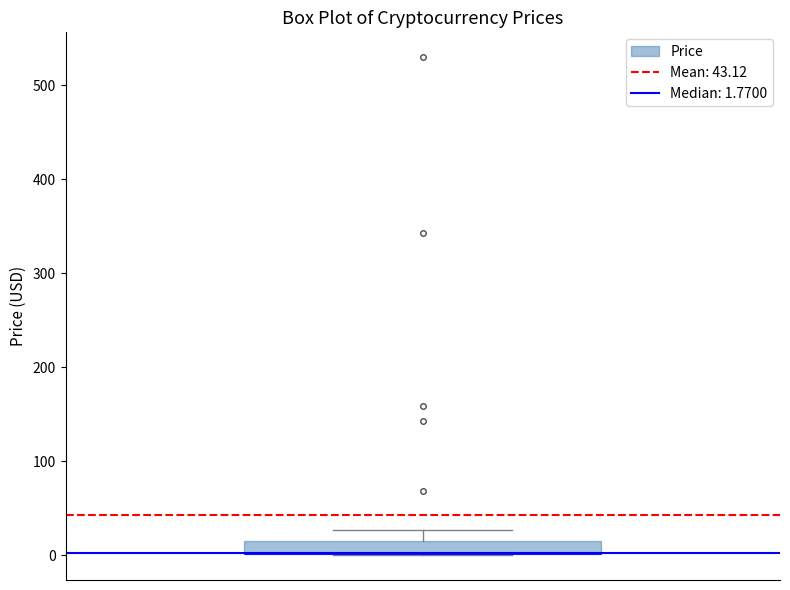

Where is the lower edge of the box on the y-axis? The values are not printed on the chart, so give them approximately, as read against the axis.

0